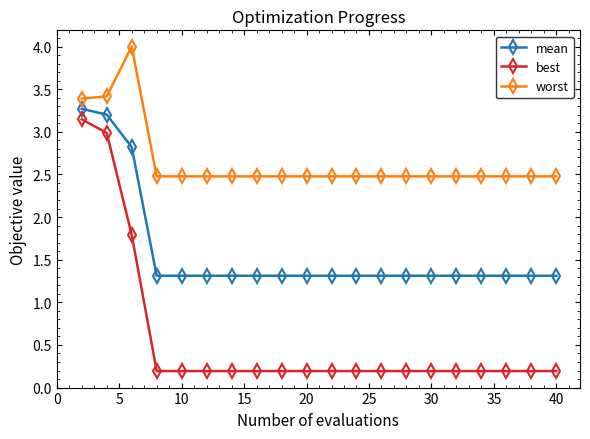

Does the chart display data point markers on the line(s)?

Yes